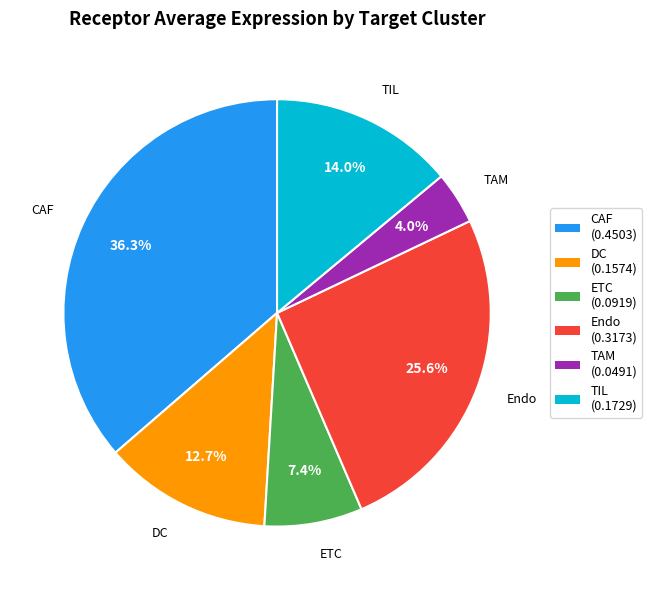

Which category has the smallest portion of the pie?

TAM